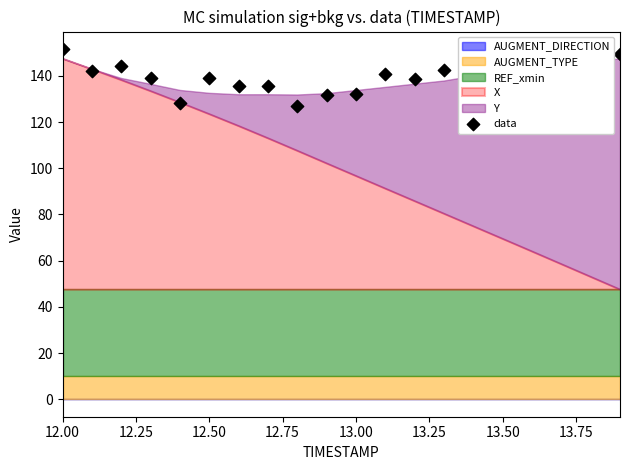

Which has a higher value, 13.75 or 15?

15